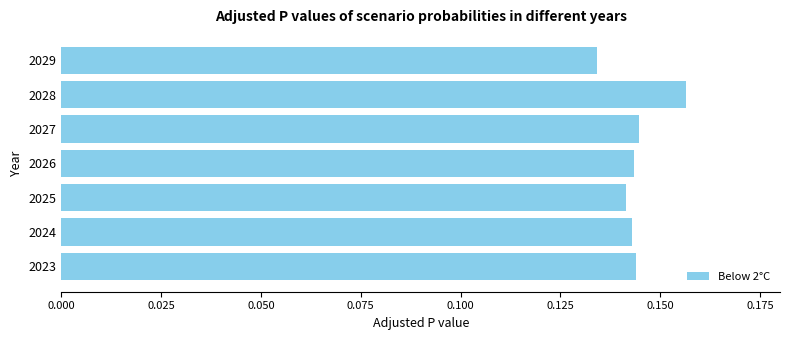

True or false: the data shows 0.2 at 2025.

False